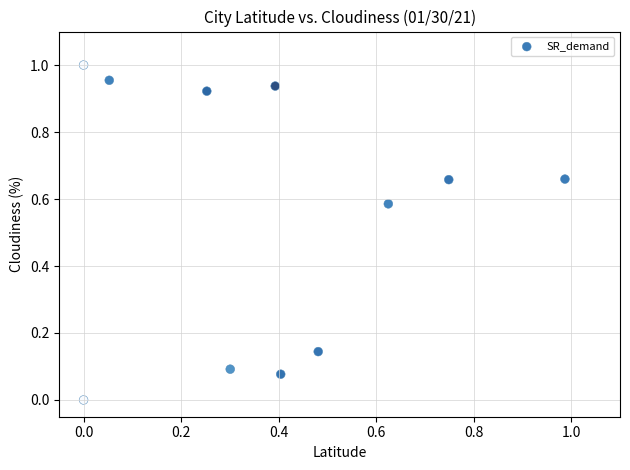

What is the average X value?

0.4